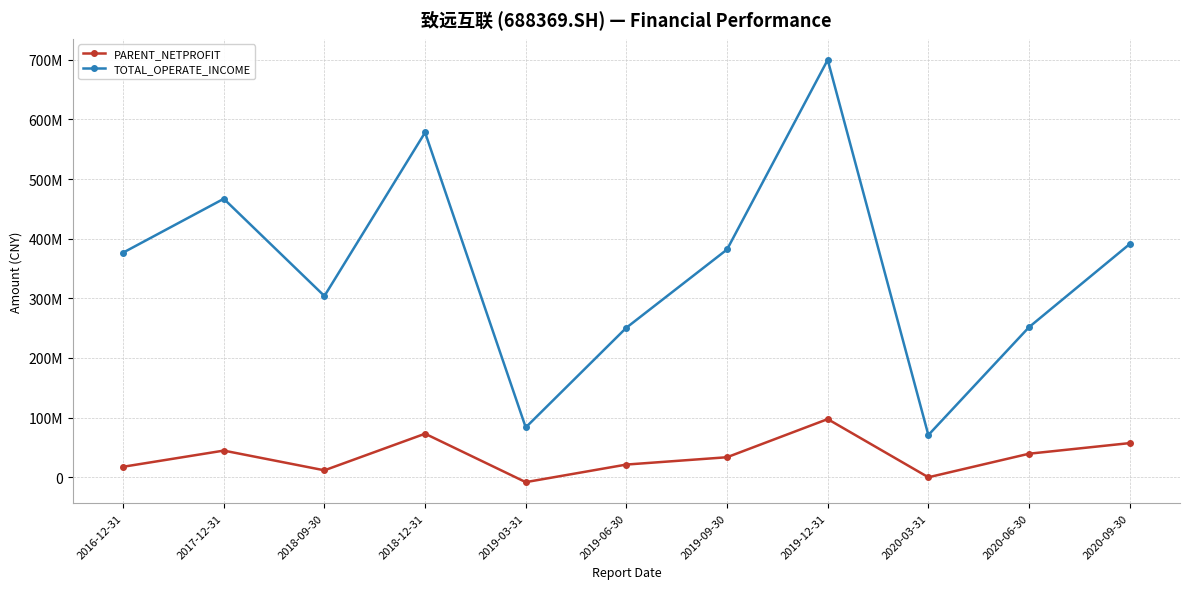

Rank the series at 2016-12-31 from highest to lowest value.

TOTAL_OPERATE_INCOME, PARENT_NETPROFIT